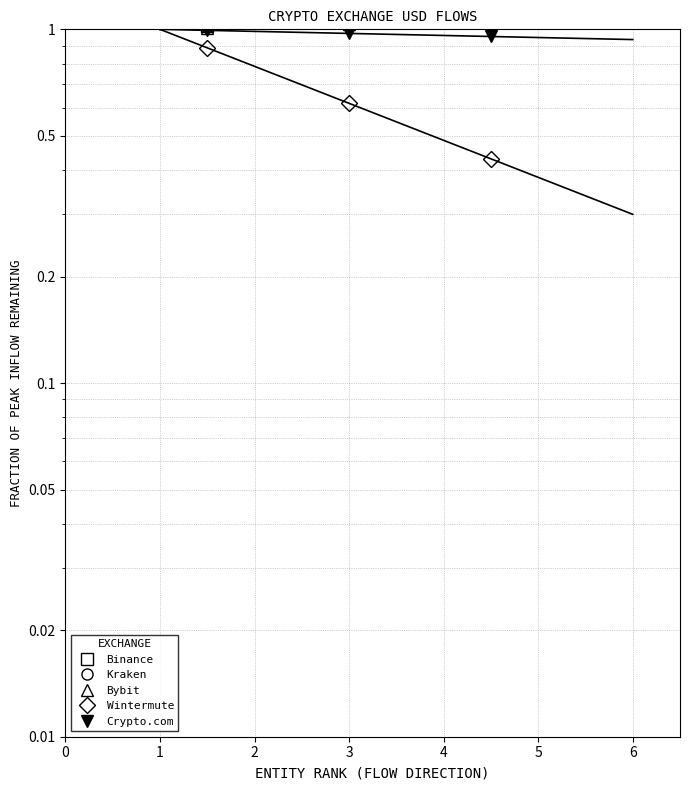

The value of Wintermute at 0 is 1.6. True or false?

False